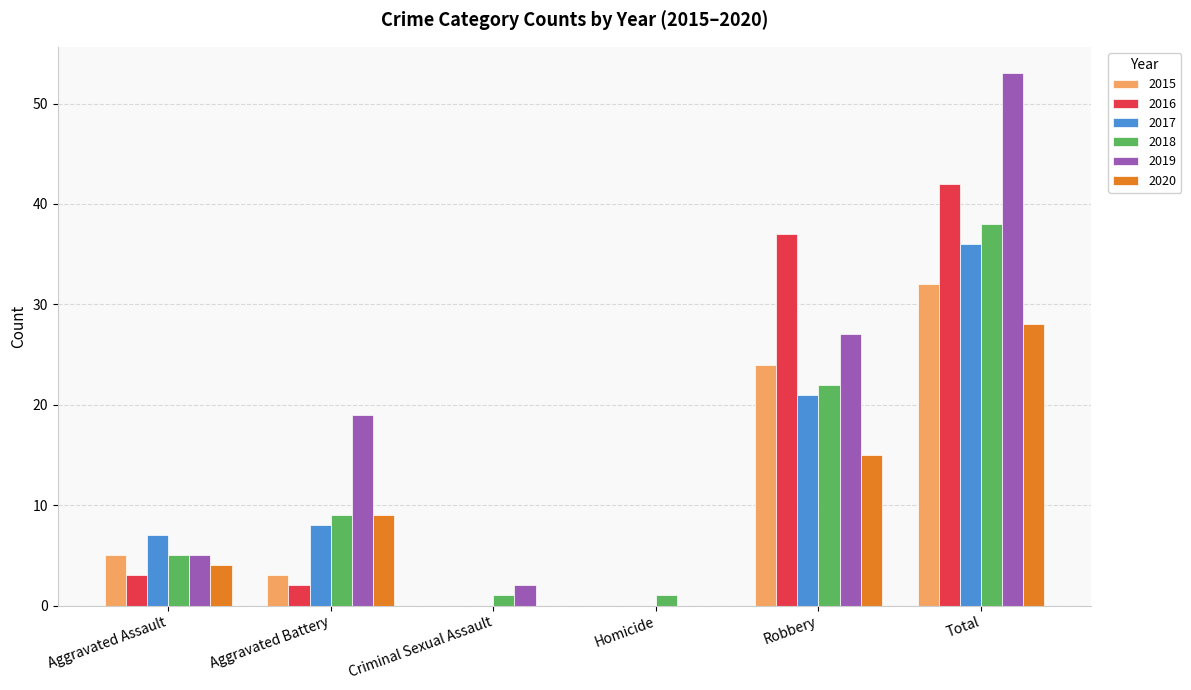

Reading left to right, extract all data points from this chart.

2015: 5	3	0	0	24	32
2016: 3	2	0	0	37	42
2017: 7	8	0	0	21	36
2018: 5	9	1	1	22	38
2019: 5	19	2	0	27	53
2020: 4	9	0	0	15	28